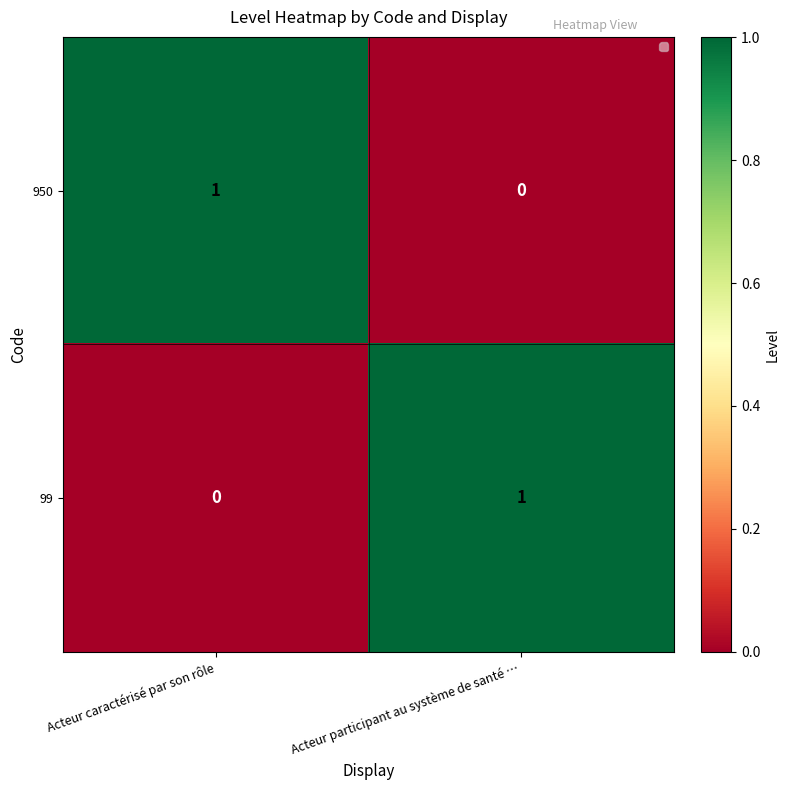

The 99 series shows 1 at Acteur participant au système de santé …. True or false?

True